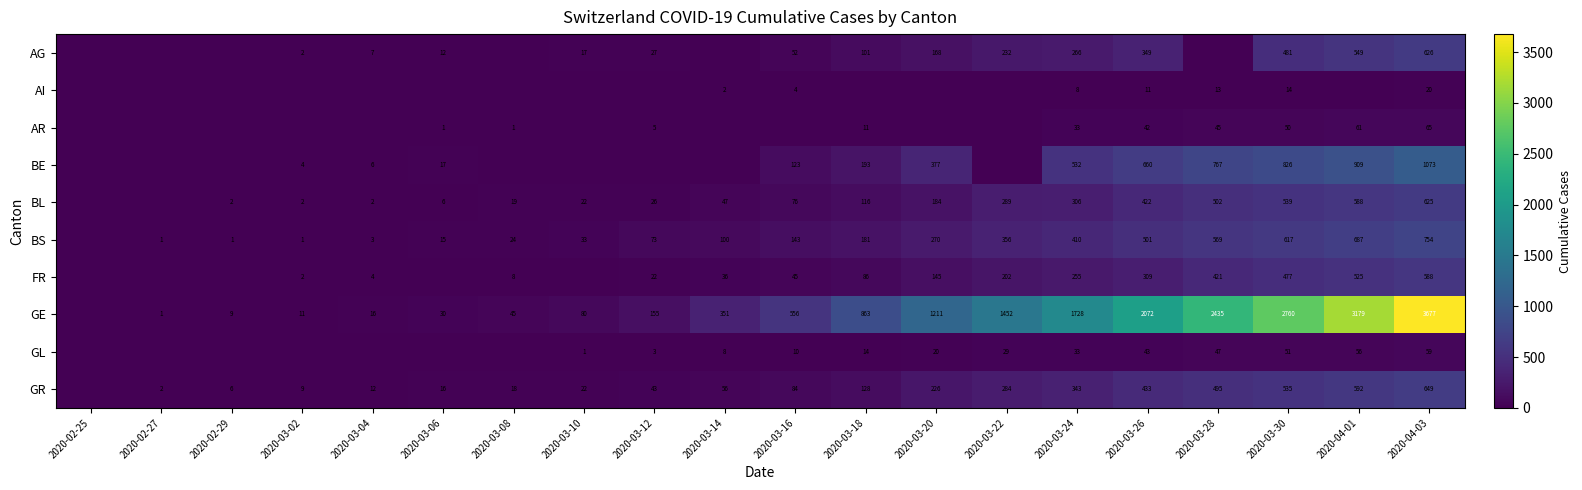

Is the value of GE at 2020-03-02 greater than the value of FR at 2020-03-24?

No